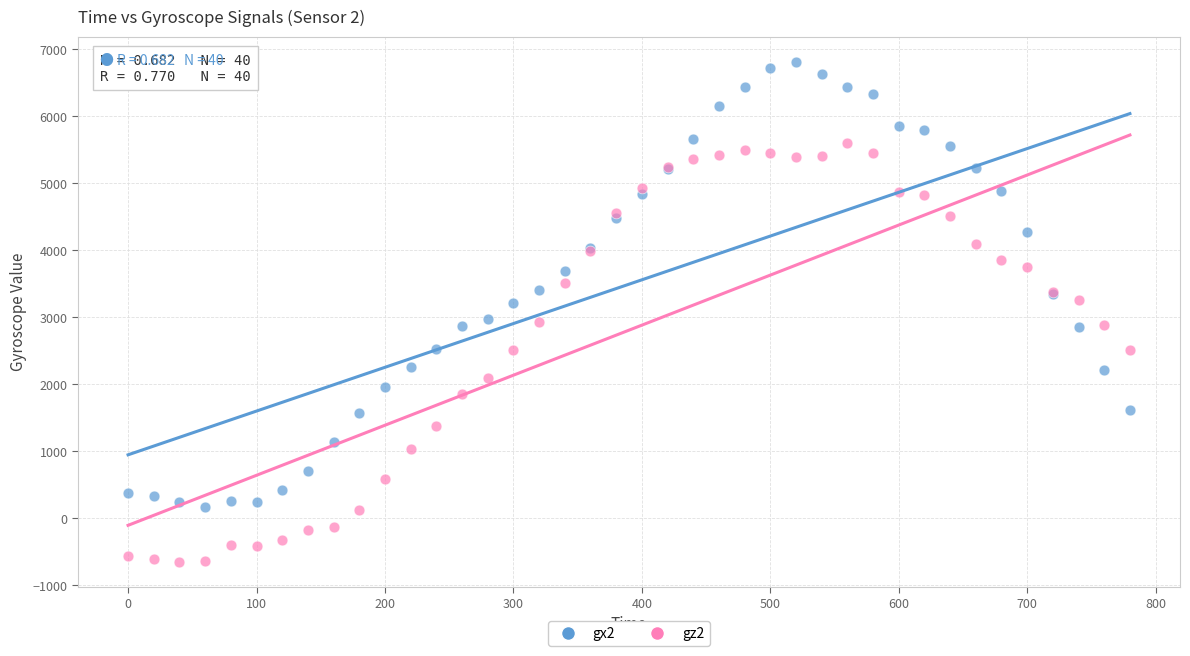

What are all the series names shown in the legend?

gx2, gz2